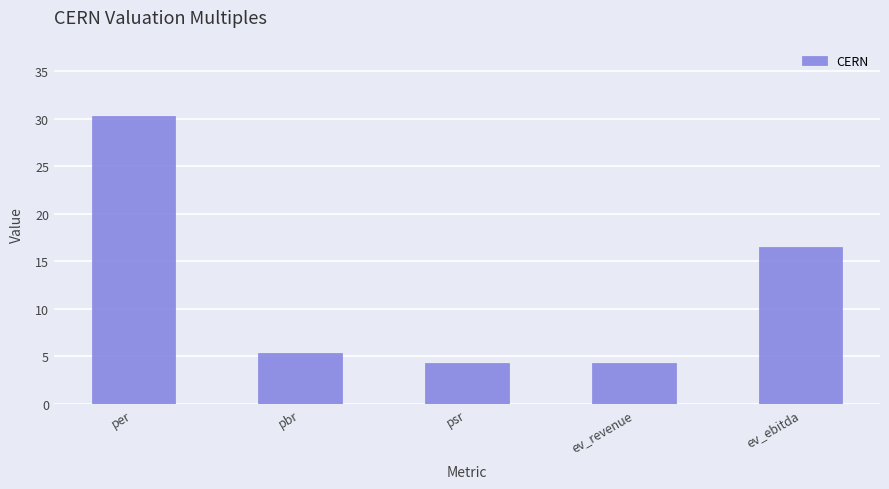

What position from the right is ev_ebitda?

1